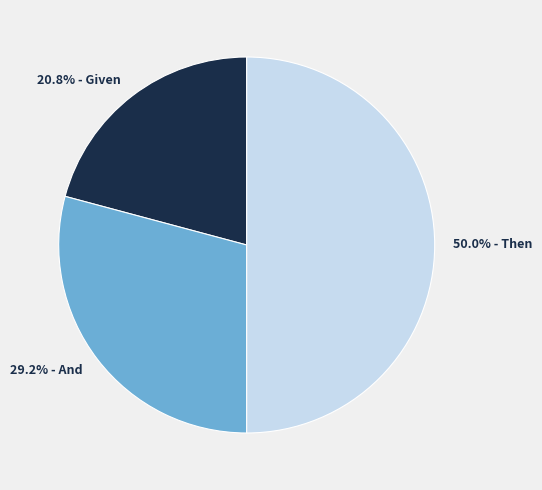

What is the smallest slice in the pie chart?

20.8% - Given